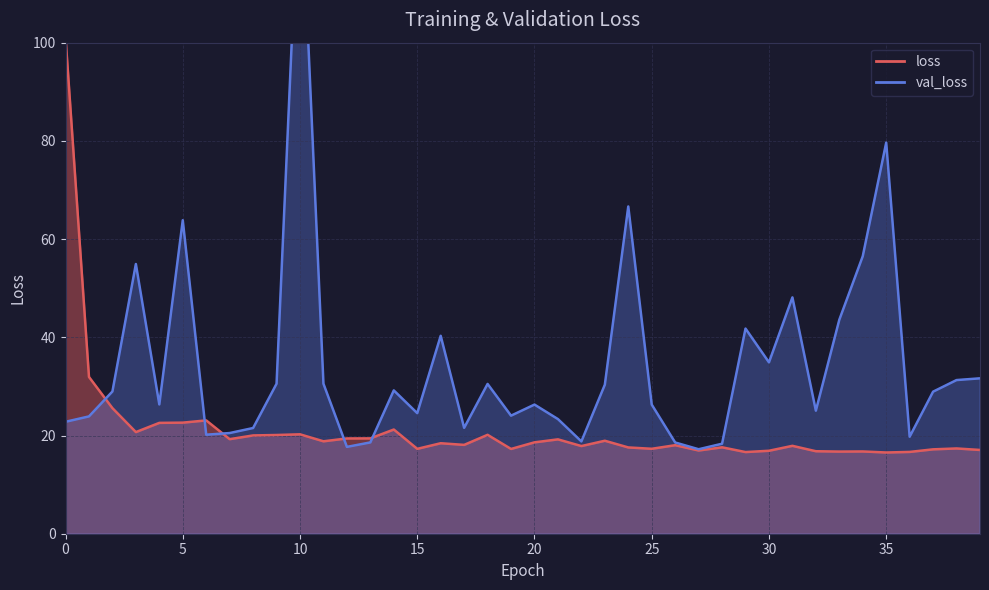

What are all the series names shown in the legend?

loss, val_loss